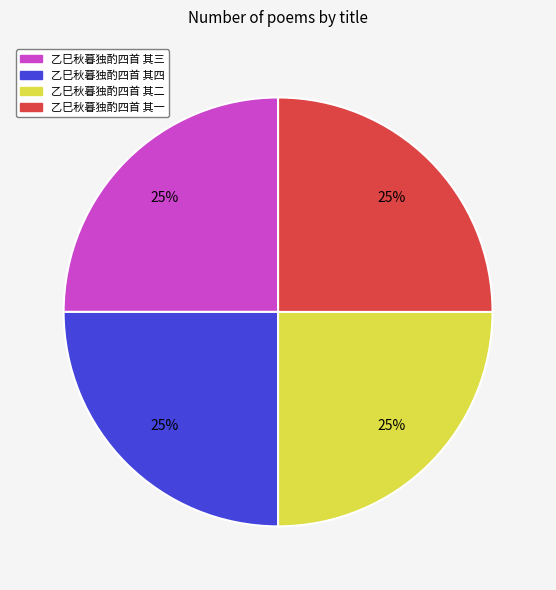

What percentage is the 乙巳秋暮独酌四首 其二 slice, to the nearest percent?

25%